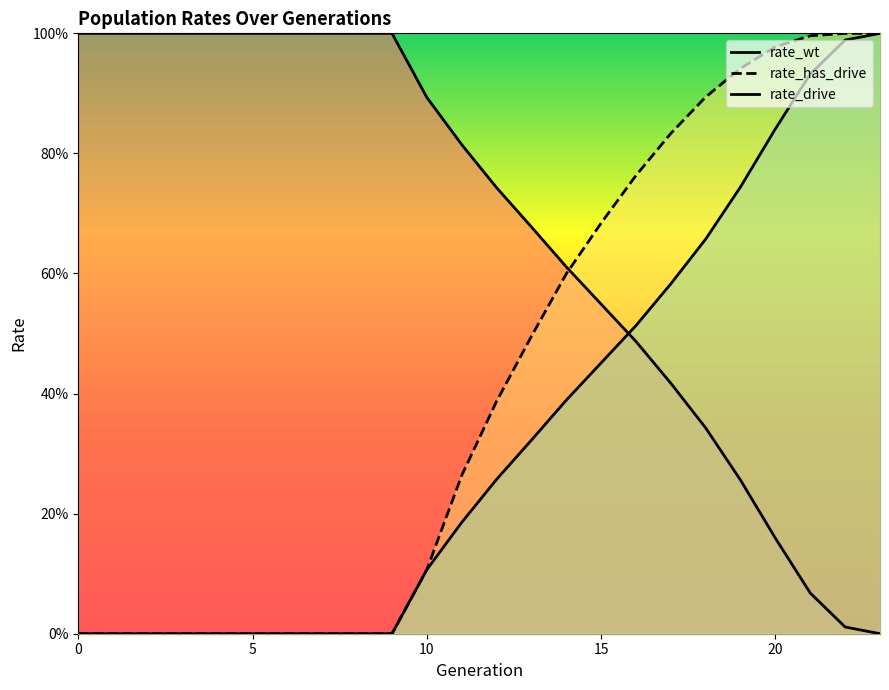

How many lines are shown in the chart?

3